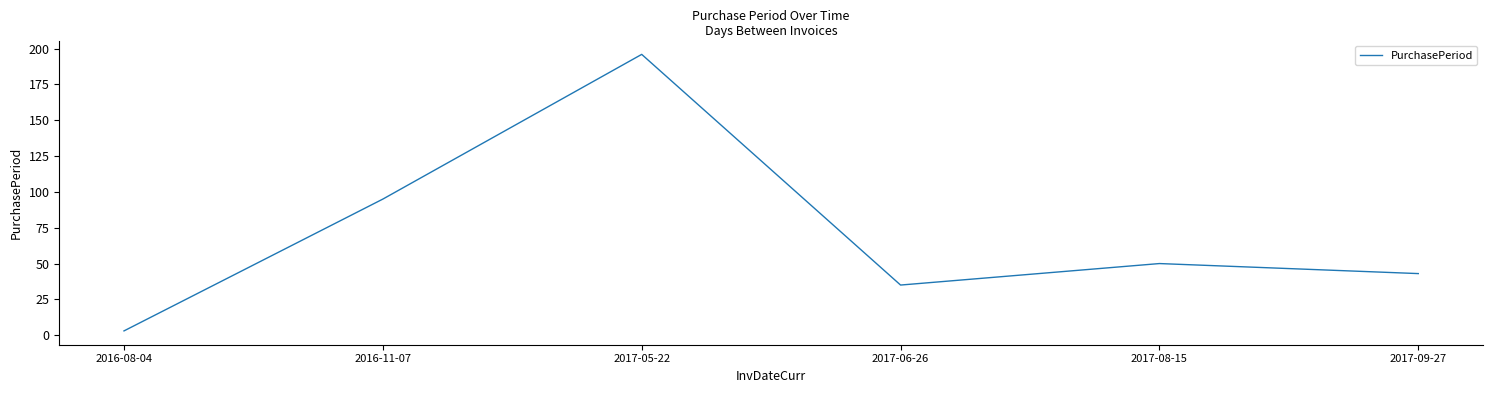

What is the change in value from 2017-06-26 to 2017-08-15?

+15